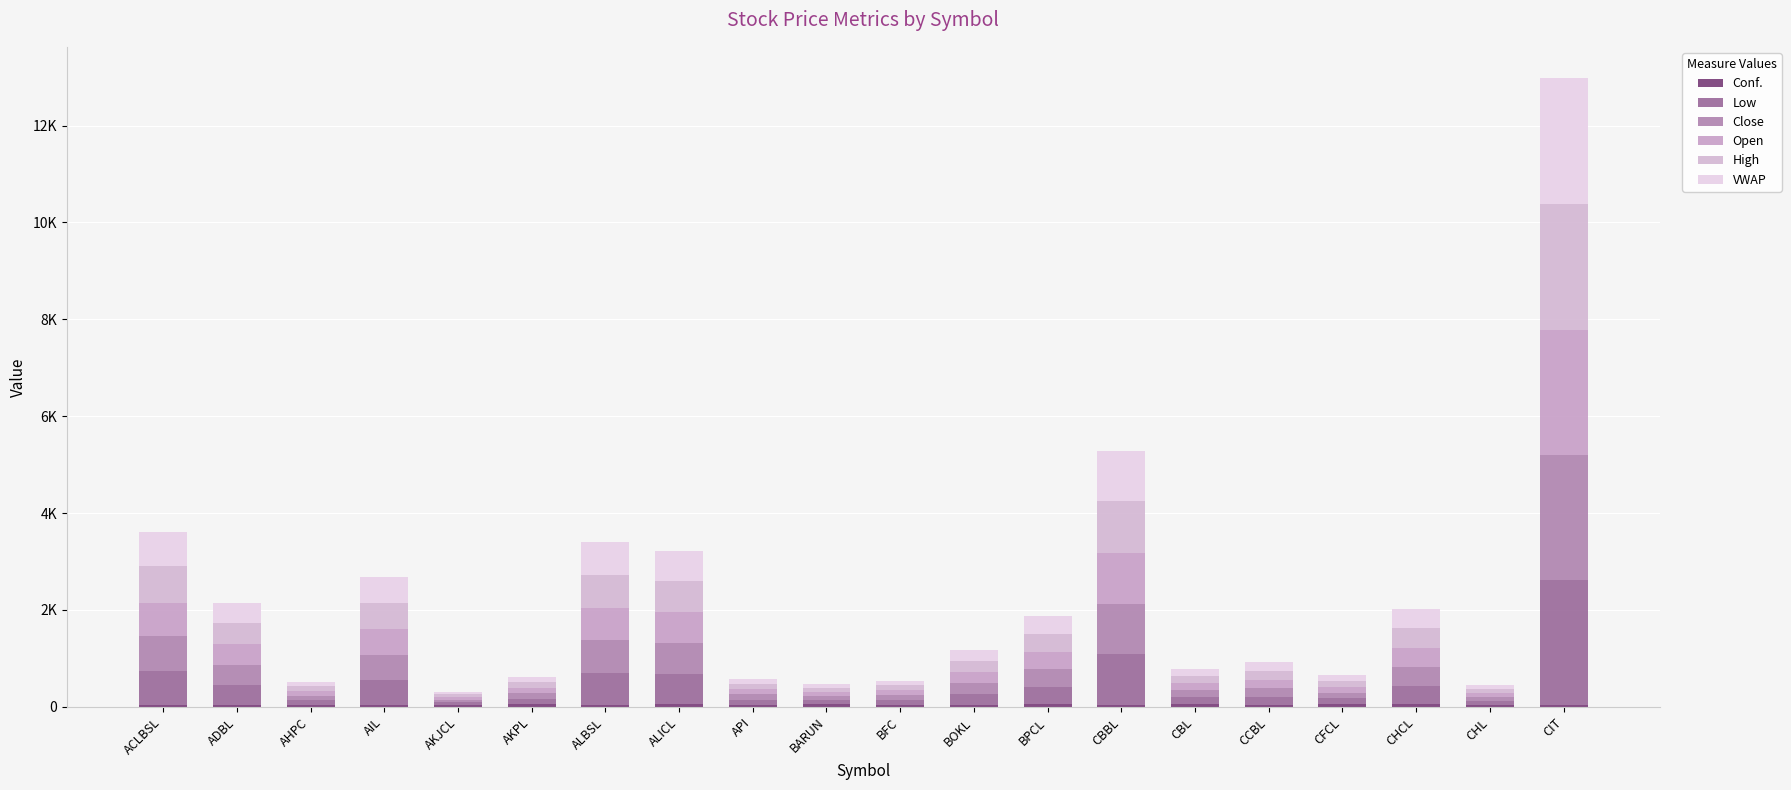

What is the label of the 16th bar from the right?

AKJCL